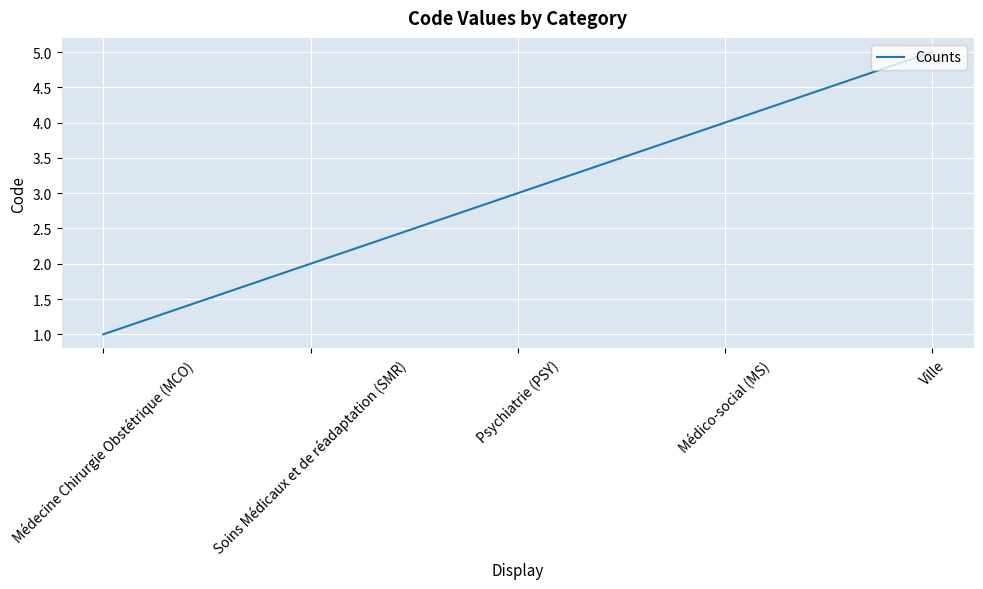

How many values are between 2 and 4?

3